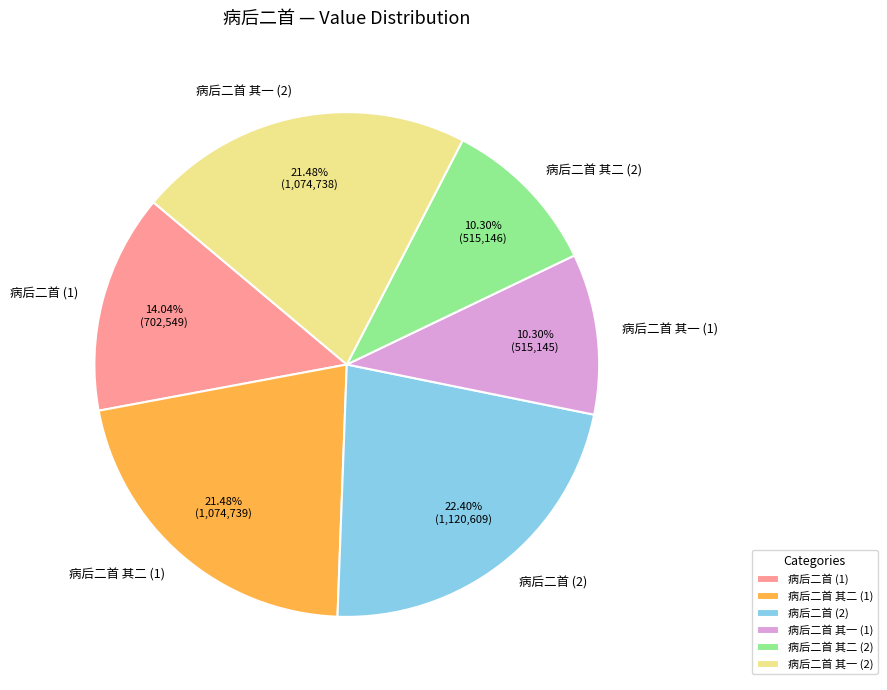

How many segments does this pie chart have?

6